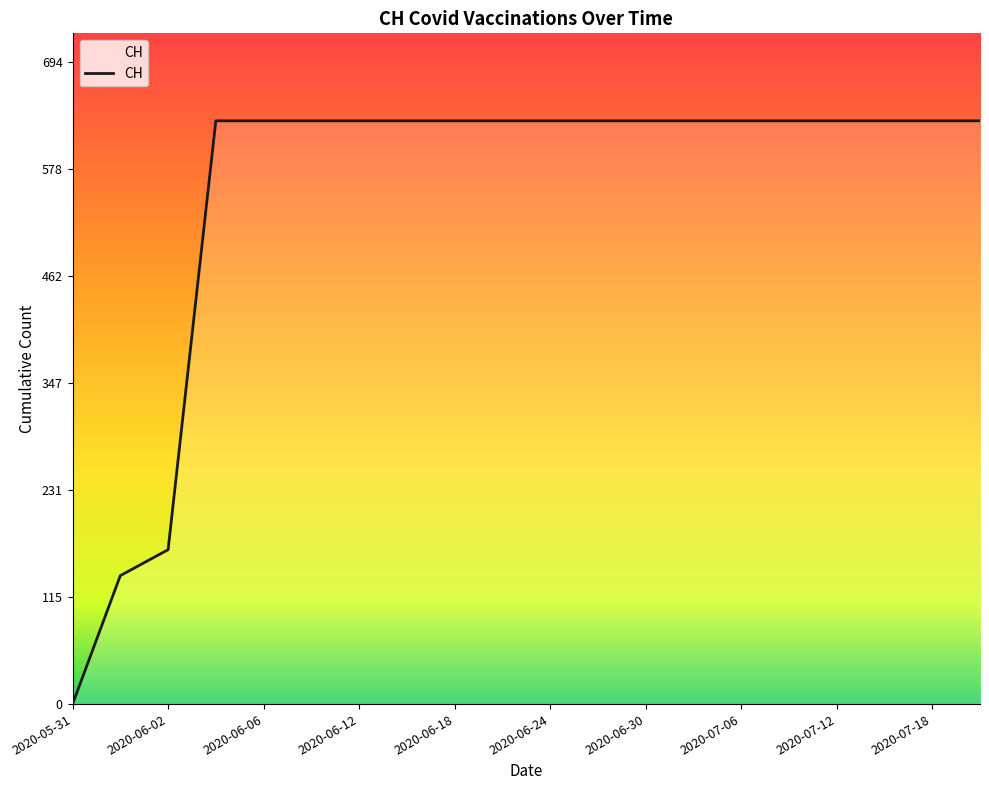

What is the difference between the maximum and minimum values?

631